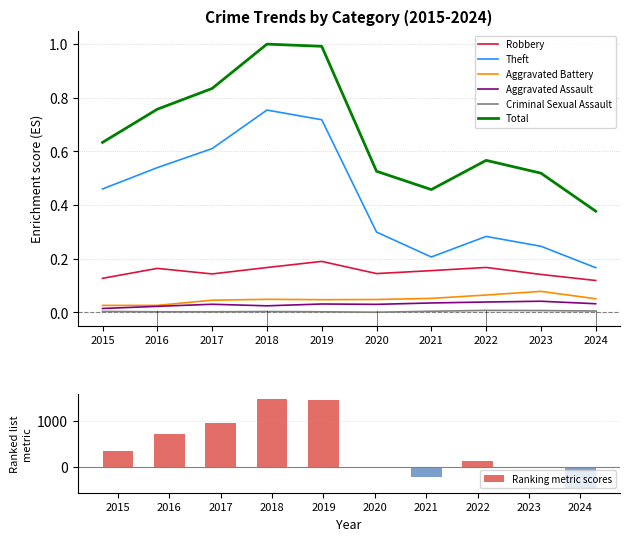

Which series has the largest total across all categories?

Total